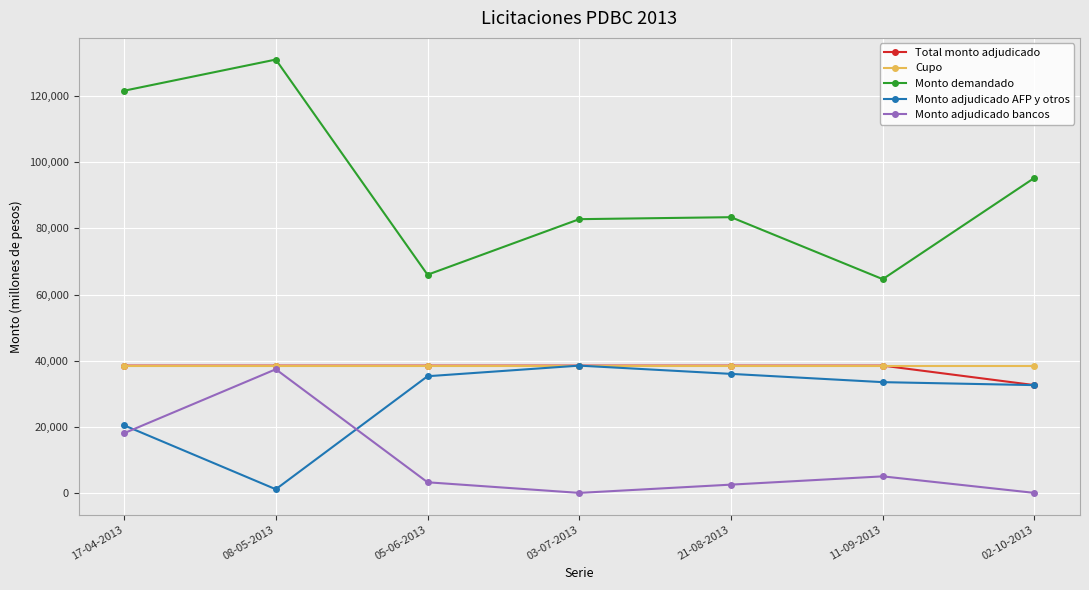

Reading right to left, what are all the values shown in this chart?

Total monto adjudicado: 02-10-2013=32600	11-09-2013=38500	21-08-2013=38500	03-07-2013=38500	05-06-2013=38500	08-05-2013=38500	17-04-2013=38500
Cupo: 02-10-2013=38500	11-09-2013=38500	21-08-2013=38500	03-07-2013=38500	05-06-2013=38500	08-05-2013=38500	17-04-2013=38500
Monto demandado: 02-10-2013=95300	11-09-2013=64650	21-08-2013=83400	03-07-2013=82800	05-06-2013=65990	08-05-2013=131080	17-04-2013=121650
Monto adjudicado AFP y otros: 02-10-2013=32600	11-09-2013=33500	21-08-2013=36000	03-07-2013=38500	05-06-2013=35290	08-05-2013=1100	17-04-2013=20450
Monto adjudicado bancos: 02-10-2013=0	11-09-2013=5000	21-08-2013=2500	03-07-2013=0	05-06-2013=3210	08-05-2013=37400	17-04-2013=18050